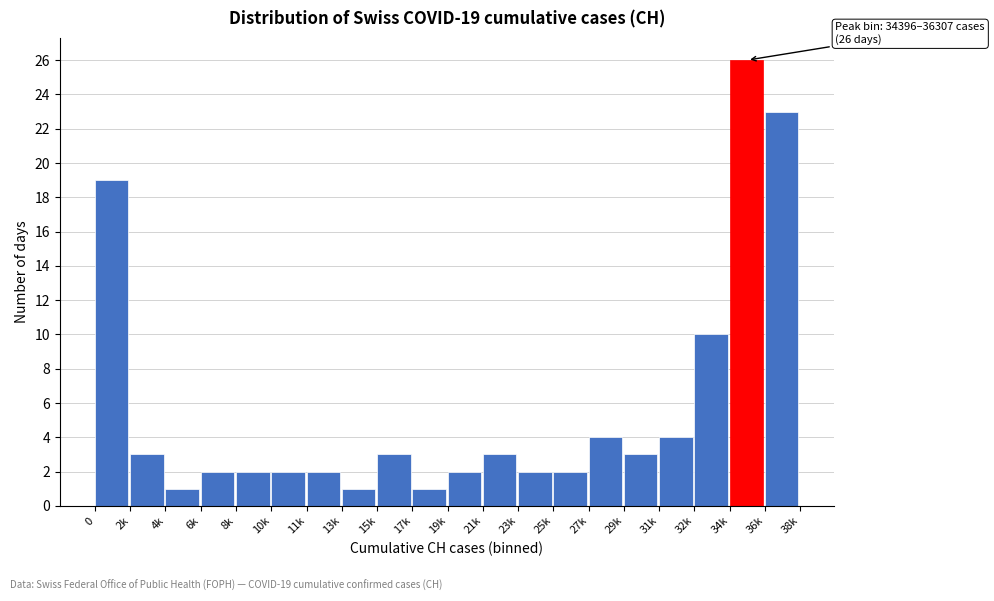

Reading right to left, what are all the values shown in this chart?

23	26	10	4	3	4	2	2	3	2	1	3	1	2	2	2	2	1	3	19